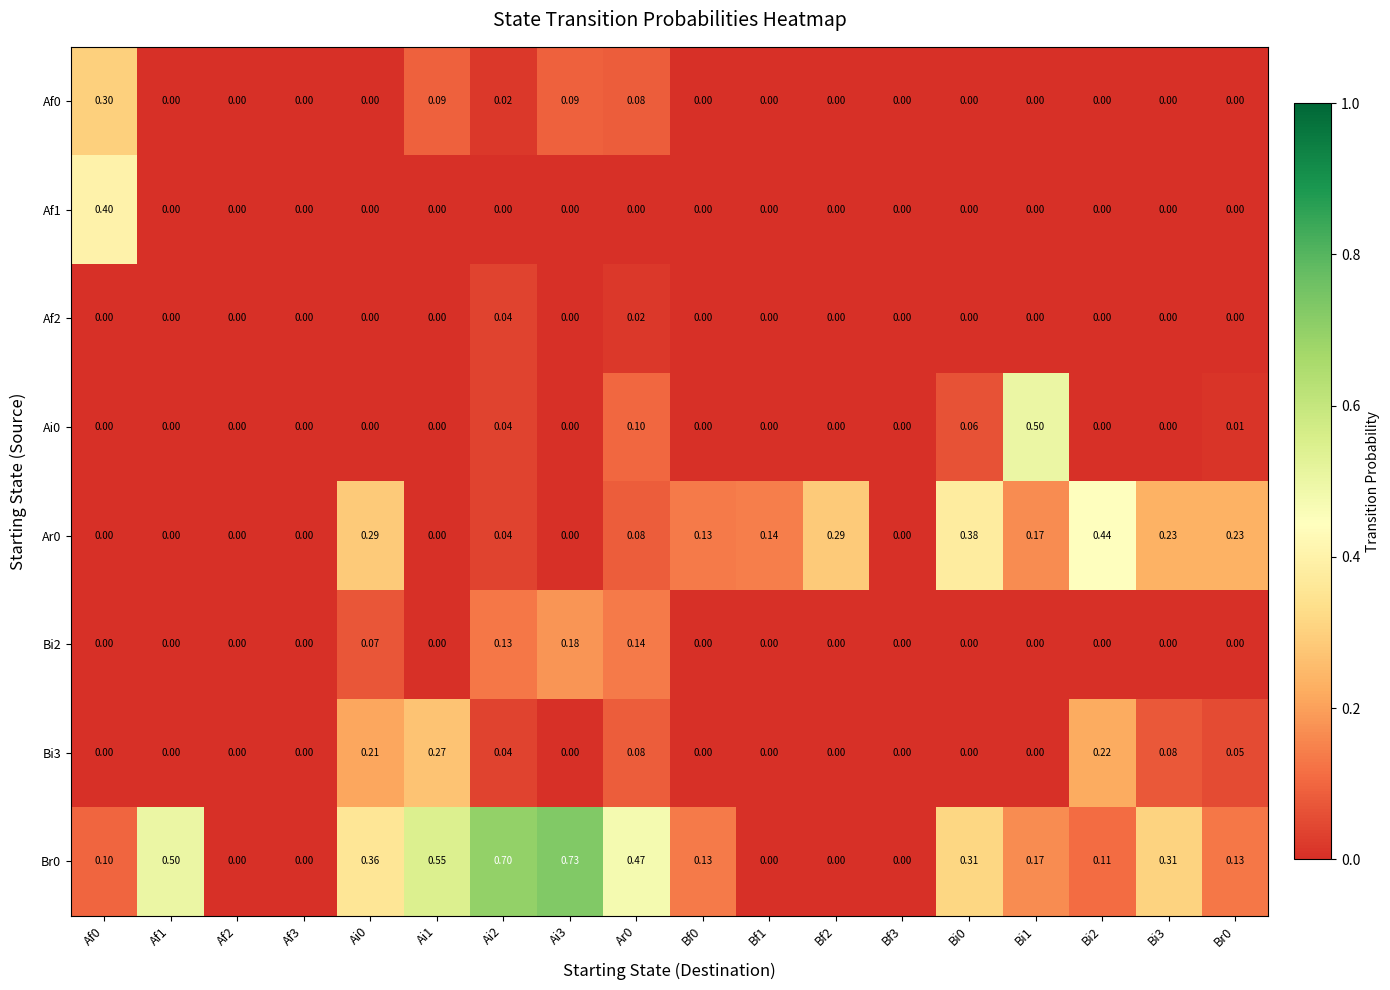

How many series are shown in this chart?

8